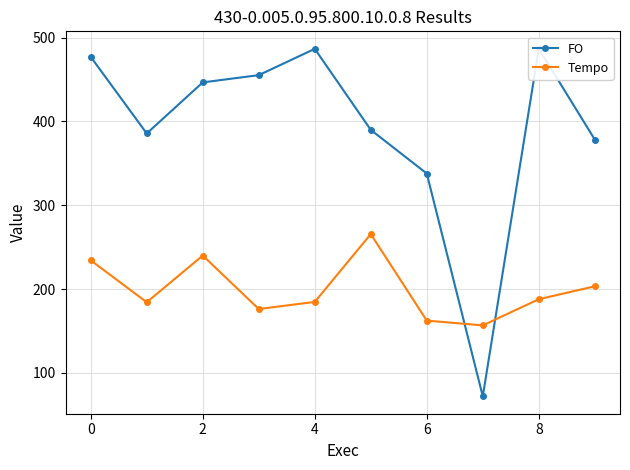

What is the difference between the maximum and second lowest values in the Tempo series?

103.2